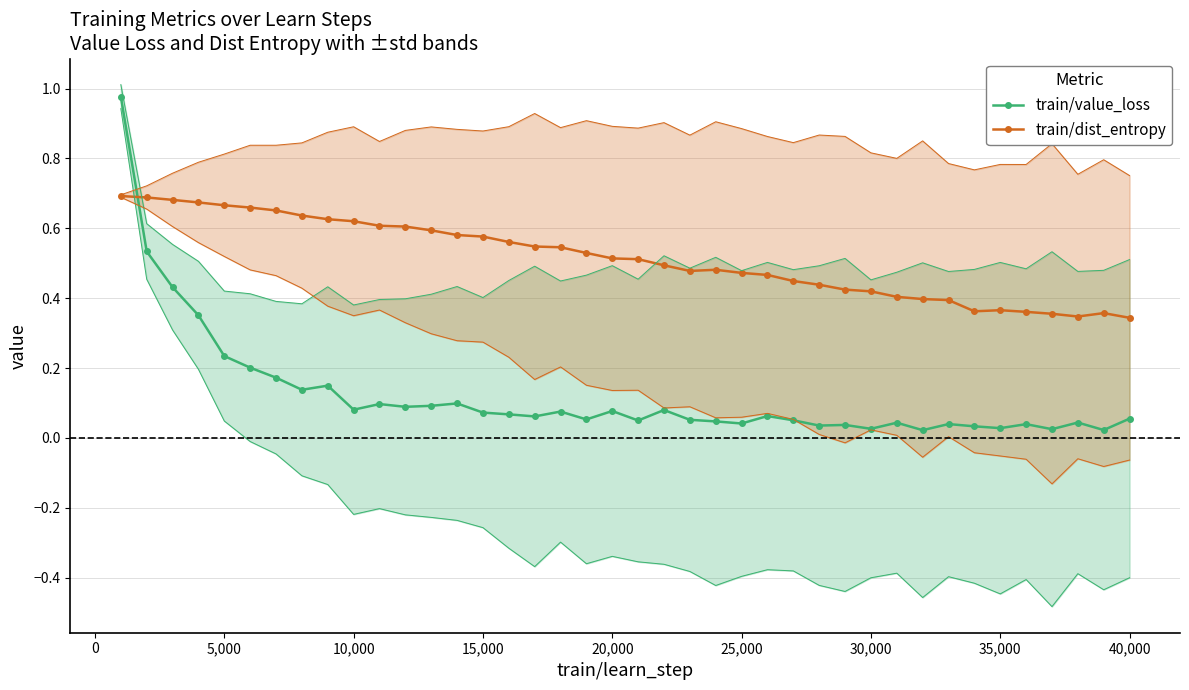

Count the train/dist_entropy values in the range 0 to 1.

40